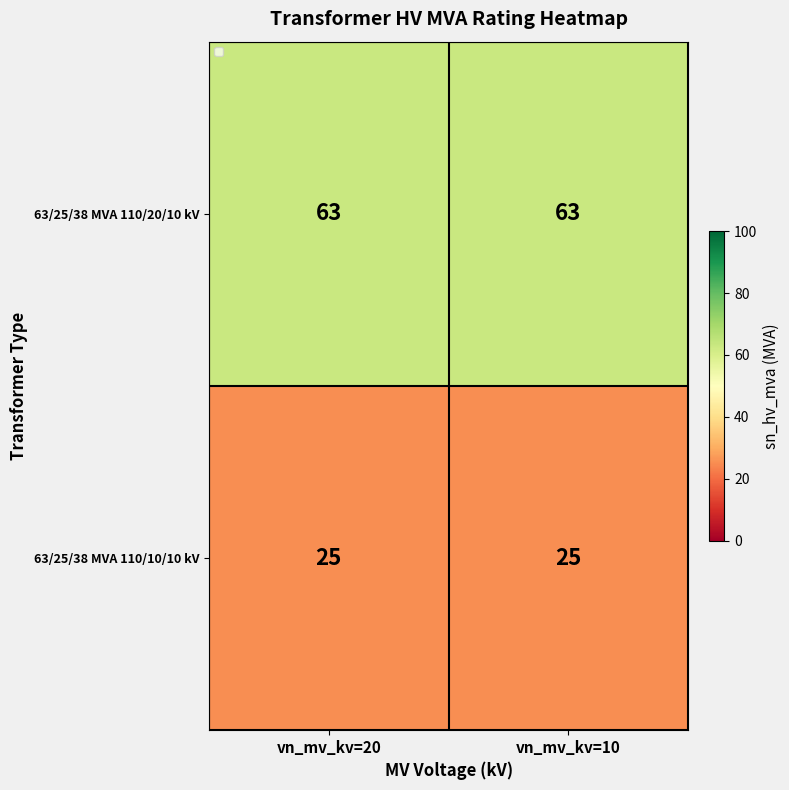

What is the sum of all 63/25/38 MVA 110/20/10 kV values?

126